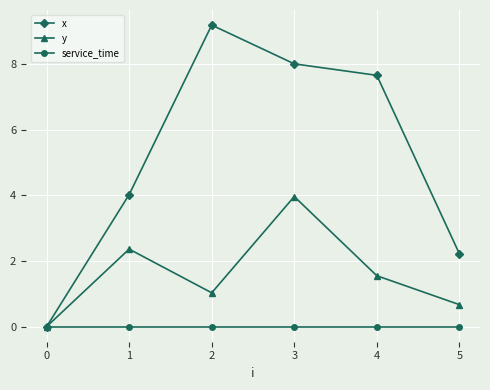

Where is the first local maximum for y?

1